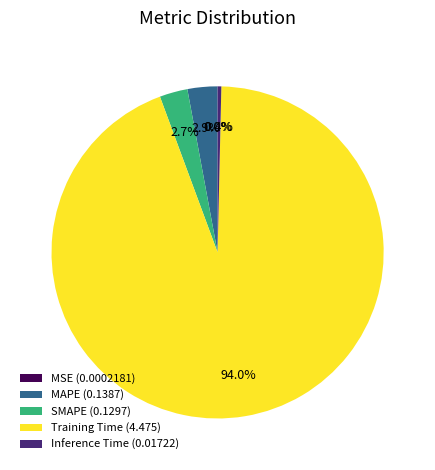

To the nearest percent, what percentage of the pie is Training Time?

94%